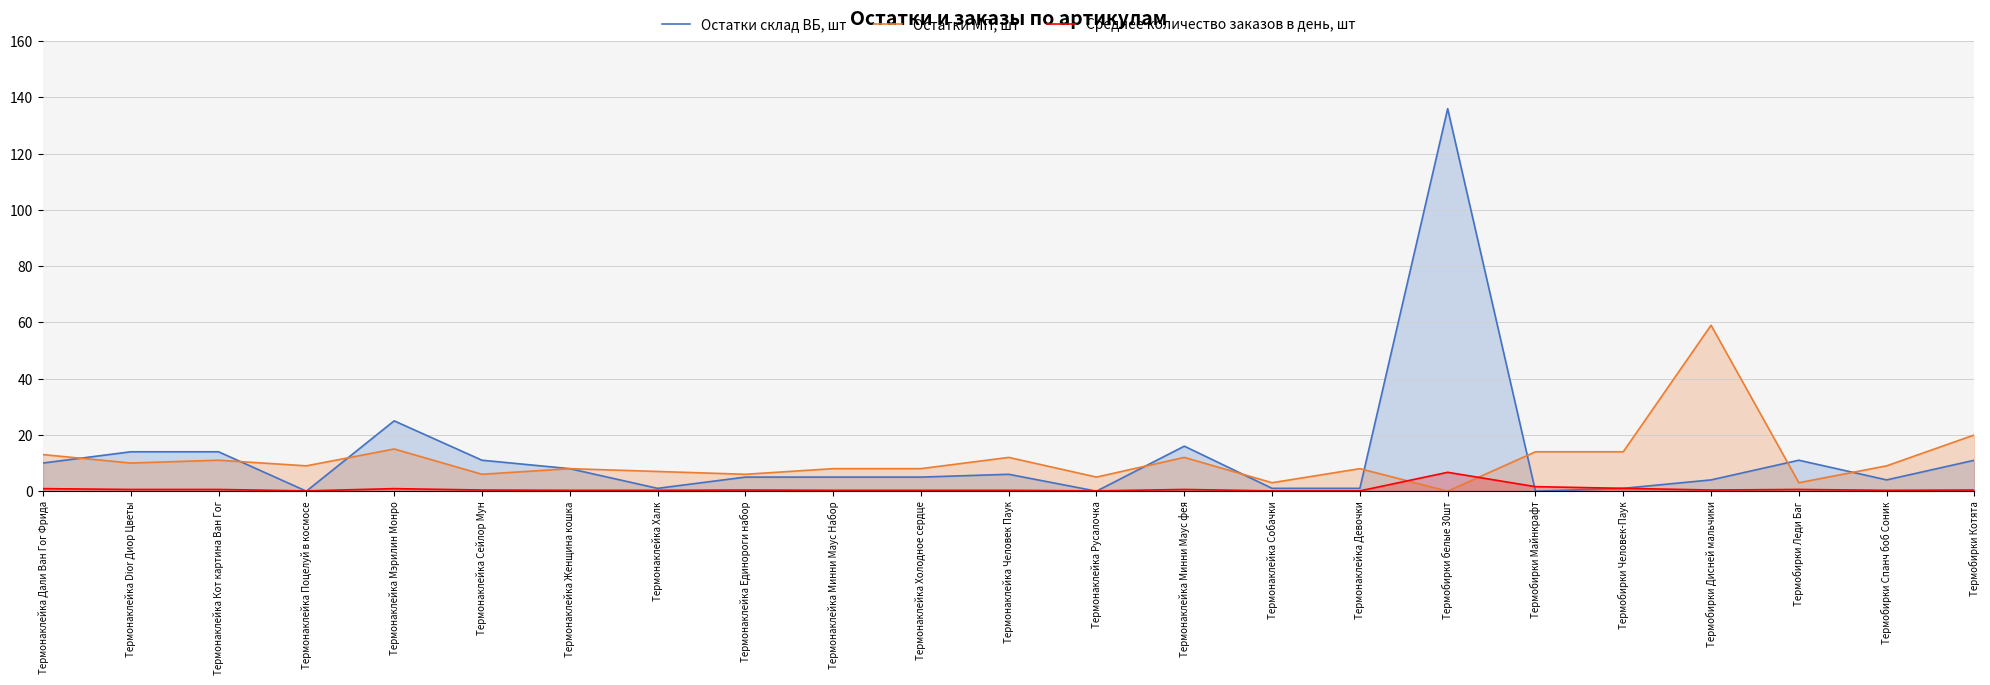

At which label does Среднее количество заказов в день, шт reach its minimum?

Термонаклейка Поцелуй в космосе